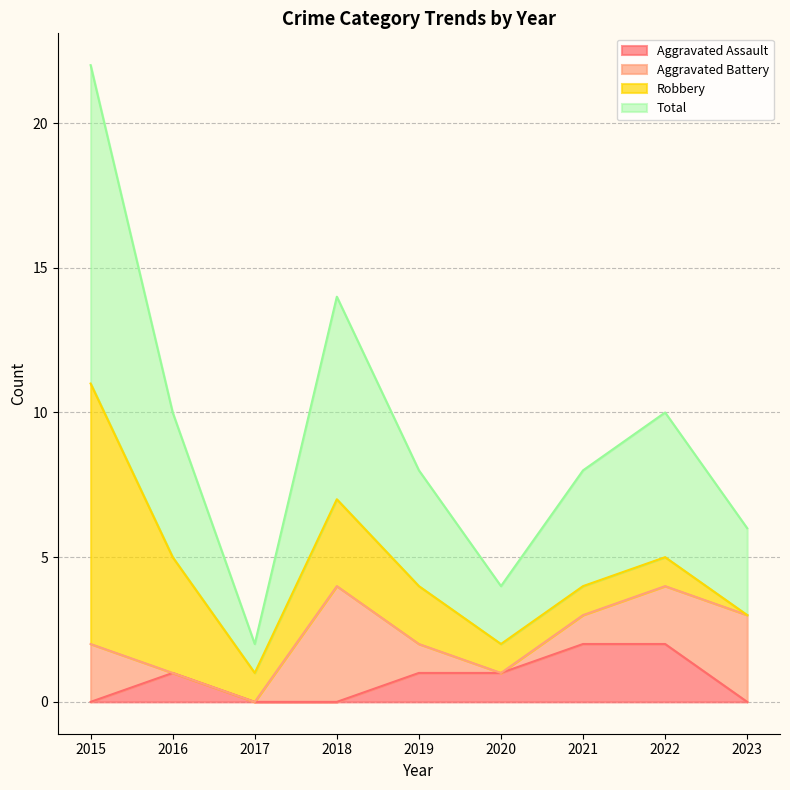

Where does the Total series first go above 4?

2015